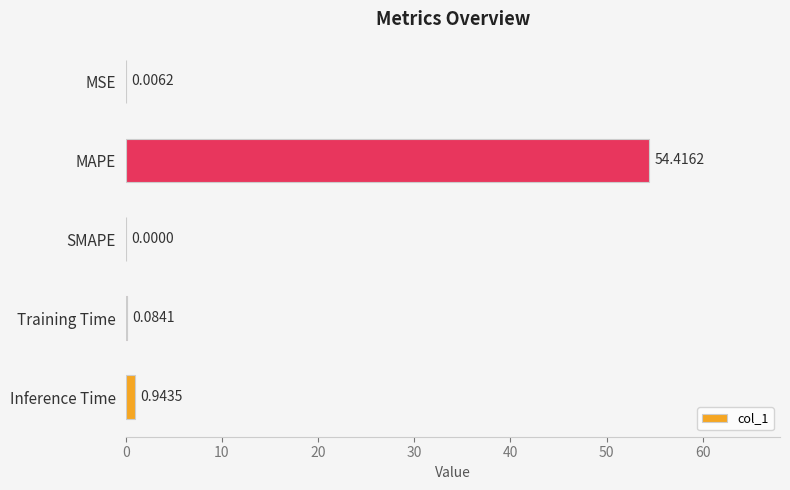

Between SMAPE and MAPE, which is larger?

MAPE